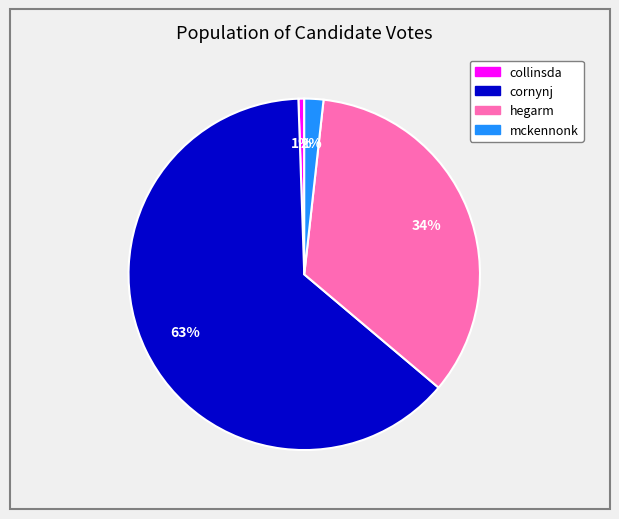

Is the sum of cornynj and mckennonk greater than half?

Yes